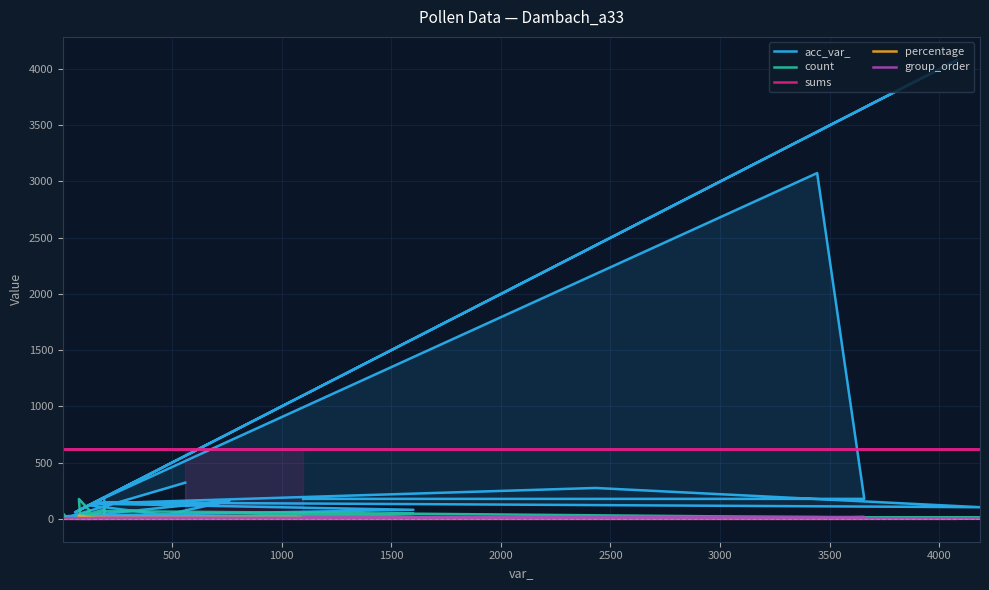

Reading right to left, list all the values displayed in this chart.

acc_var_: 177.0	177.0	3075.0	146.0	103.0	274.0	135.0	80.0	24.0	22.0	18.0	13.0	25.0	160.0	7.0	6.0	120.0	99.0	4082.0	189.0	81.0	75.0	126.0	57.0	190.0	42.0	31.0	16.0	12.0	5.0	2.0	321.0
count: 6.0	10.0	15.0	3.0	10.0	4.0	11.0	44.0	2.0	15.0	2.0	3.0	3.0	4.0	3.0	3.0	1.0	23.0	3.0	69.0	2.0	176.0	70.0	9.0	82.0	4.0	7.0	2.0	25.0	43.0	1.0	1.0
sums: 625.0	625.0	625.0	625.0	625.0	625.0	625.0	625.0	625.0	625.0	625.0	625.0	625.0	625.0	625.0	625.0	625.0	625.0	625.0	625.0	625.0	625.0	625.0	625.0	625.0	625.0	625.0	625.0	625.0	625.0	625.0	625.0
percentage: 0.0	0.0	2.4	0.5	1.6	0.6	1.8	7.0	0.3	2.4	0.3	0.5	0.5	0.6	0.5	0.5	0.2	3.7	0.5	11.0	0.3	28.2	11.2	1.4	13.1	0.6	1.1	0.3	4.0	6.9	0.2	0.2
group_order: 16.0	16.0	7.0	6.0	5.0	5.0	5.0	5.0	5.0	5.0	5.0	5.0	5.0	5.0	5.0	5.0	0.0	0.0	0.0	0.0	0.0	0.0	0.0	0.0	0.0	0.0	0.0	0.0	0.0	0.0	0.0	0.0